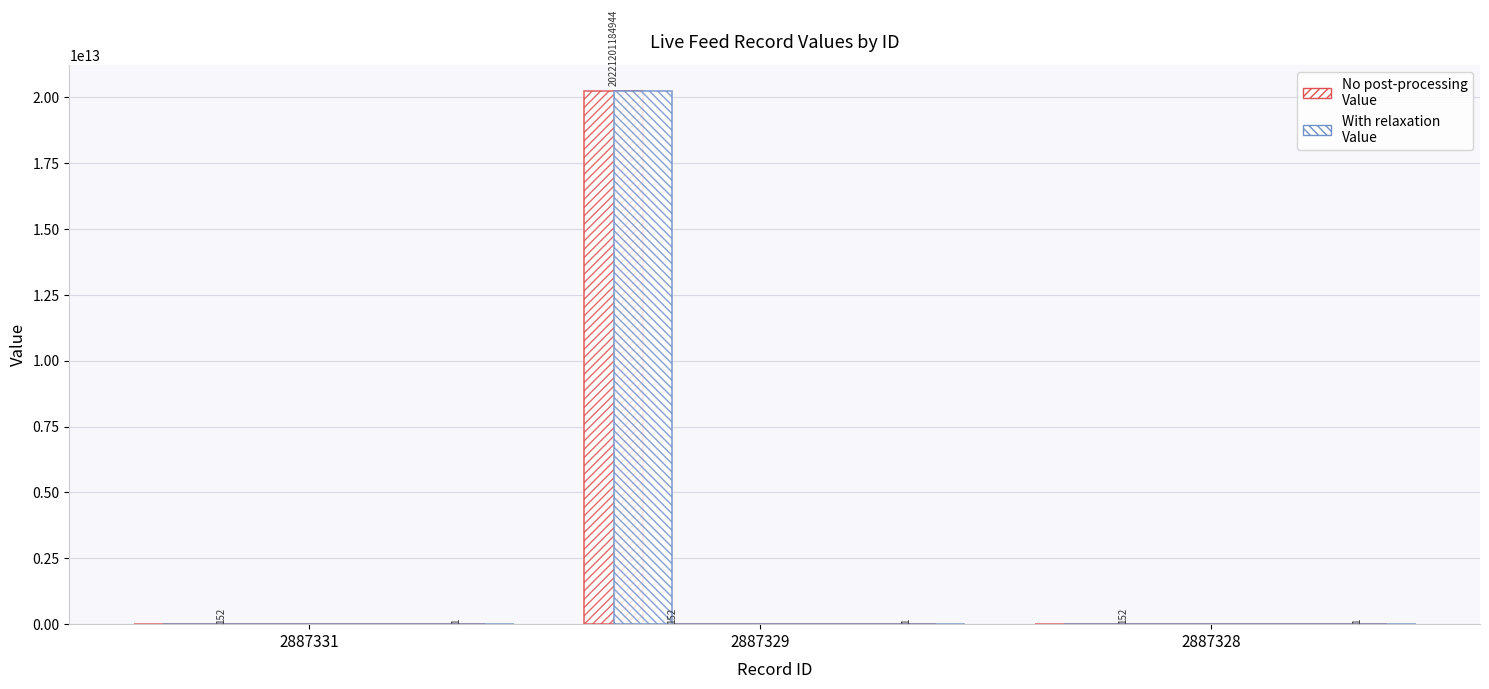

What is the change in value from 2887331 to 2887329?

+20221201184944